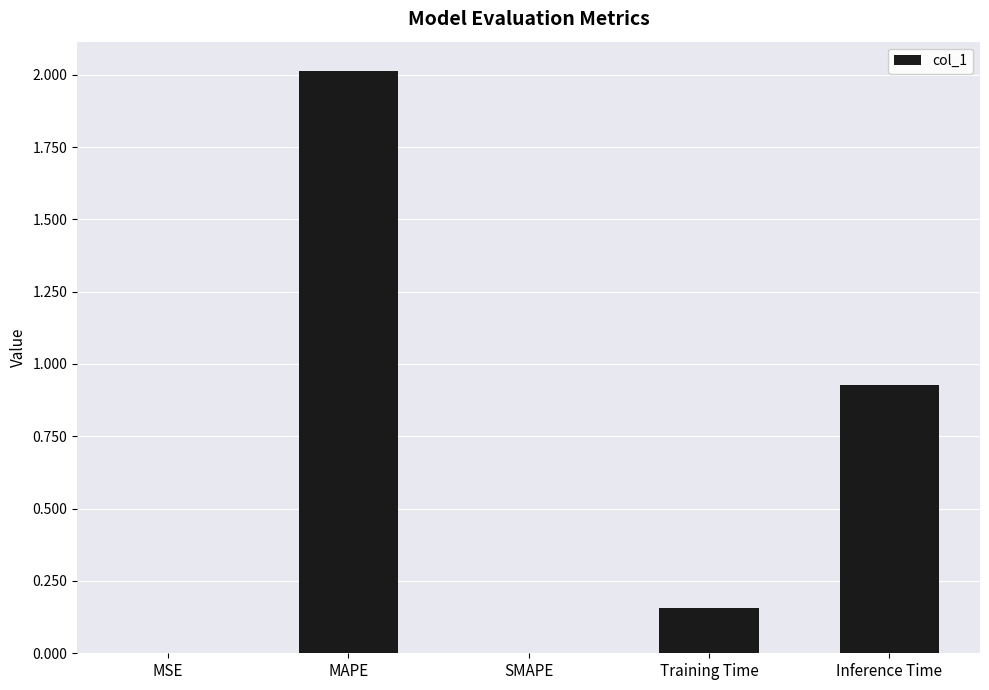

True or false: the data shows 2.8 at MAPE.

False